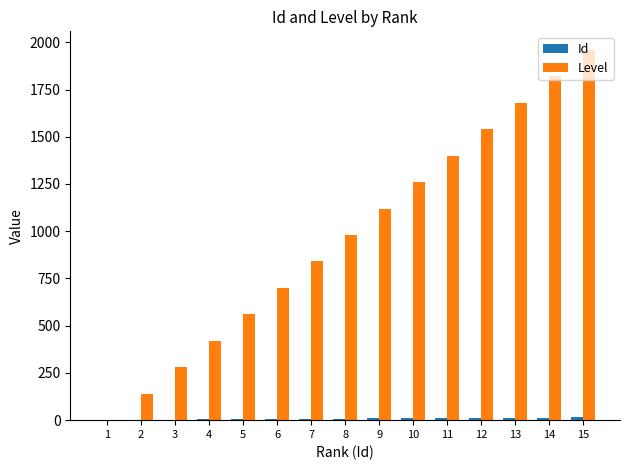

Are the bars grouped side by side (vs. stacked)?

Yes